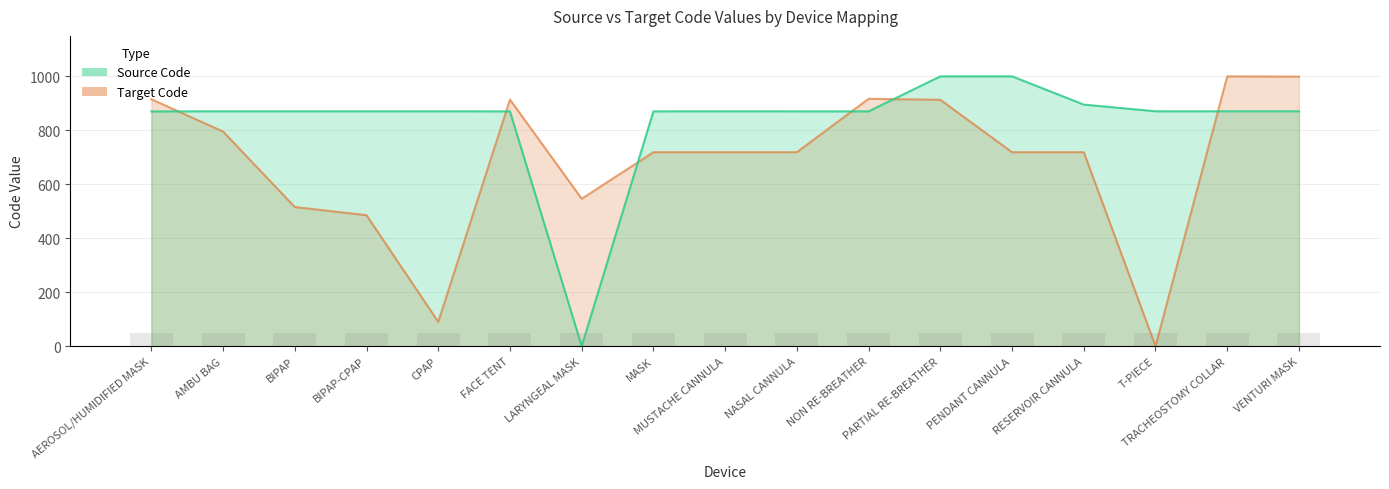

What is the sum of the Source Code values at CPAP and TRACHEOSTOMY COLLAR?

1740.9